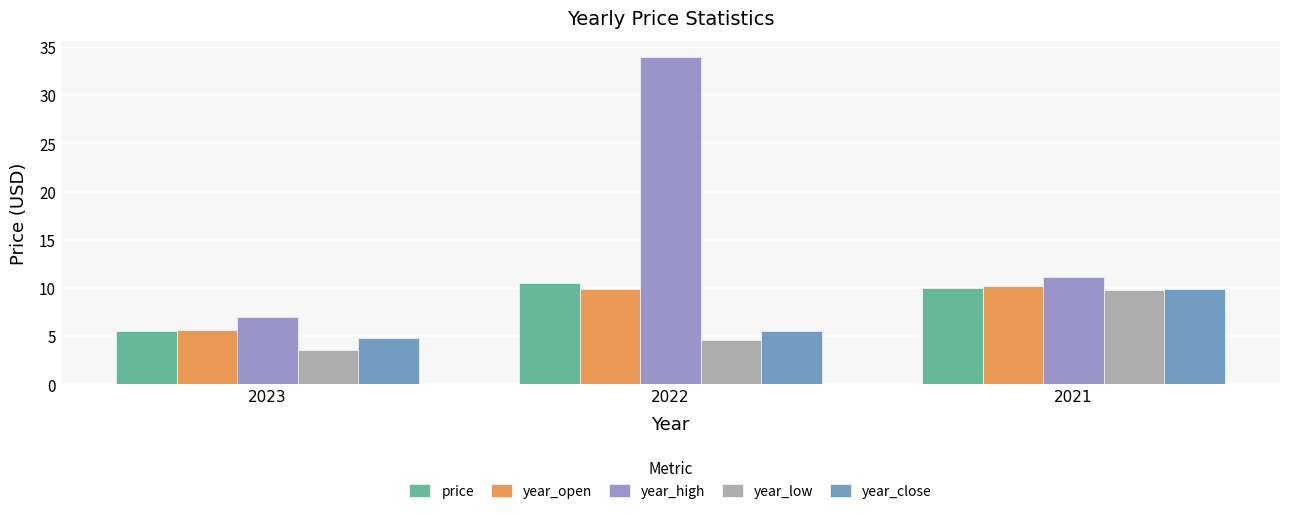

What is the maximum value for year_open?

10.2